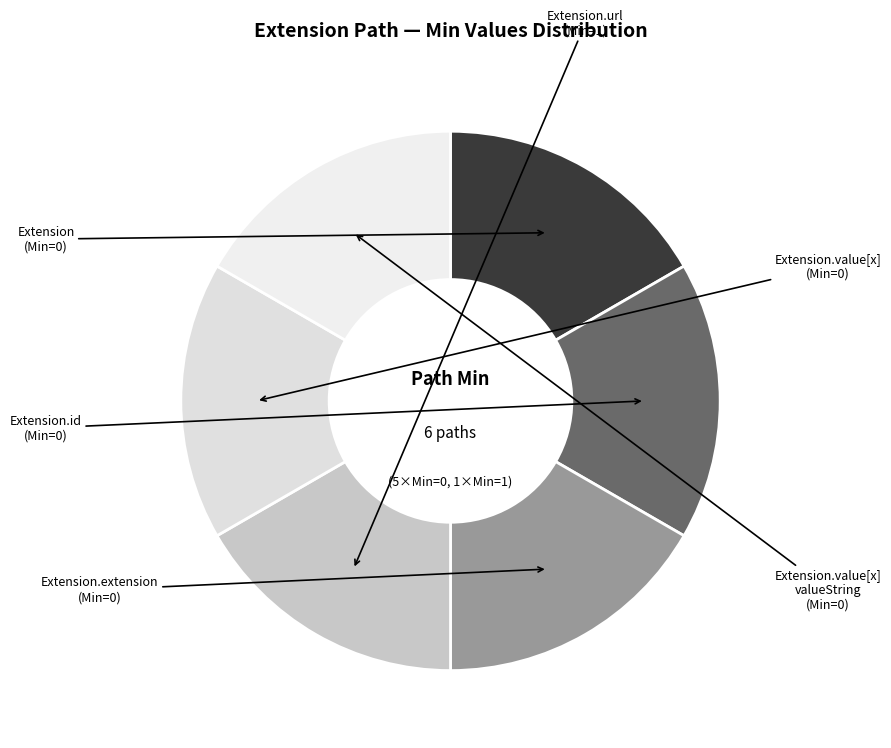

Which category has the biggest portion of the pie?

Extension.url